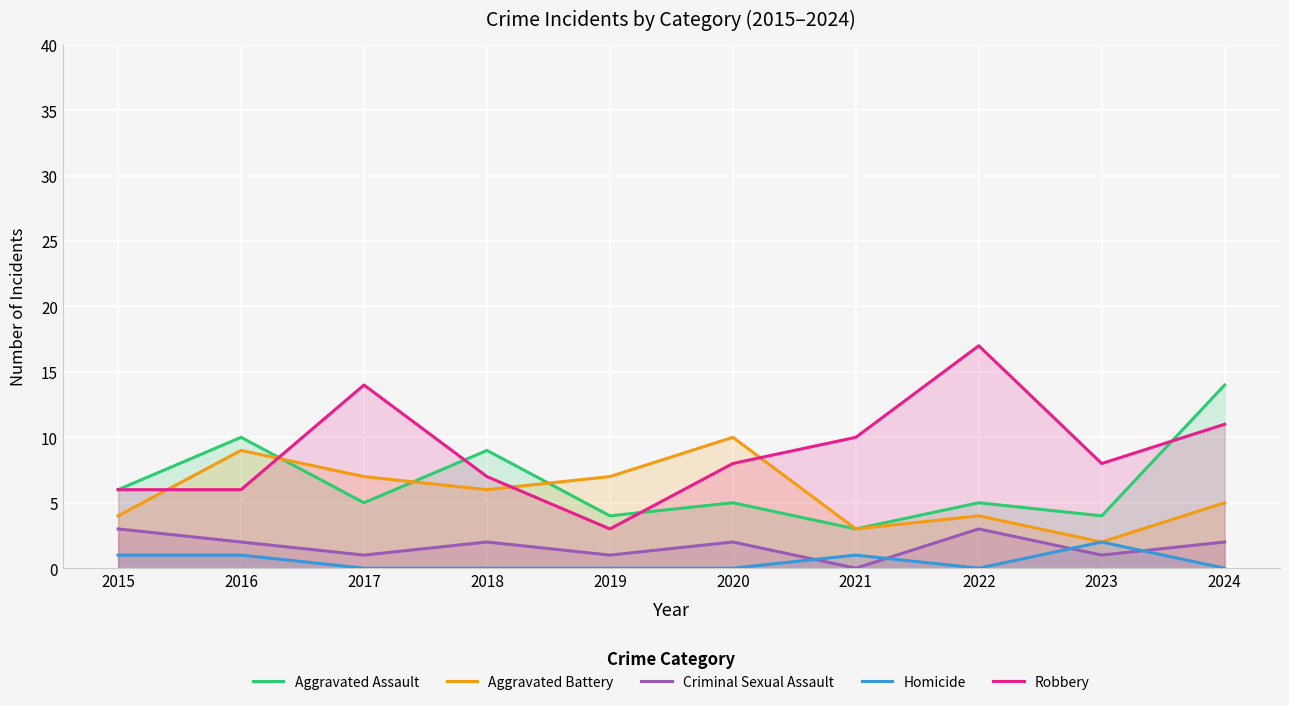

How many values in the Robbery series exceed 8?

4